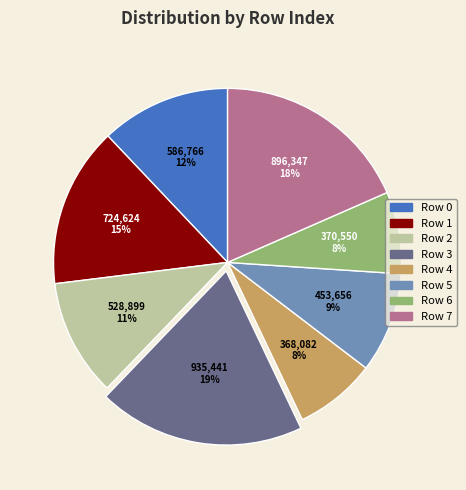

Is there a majority slice in this chart?

No